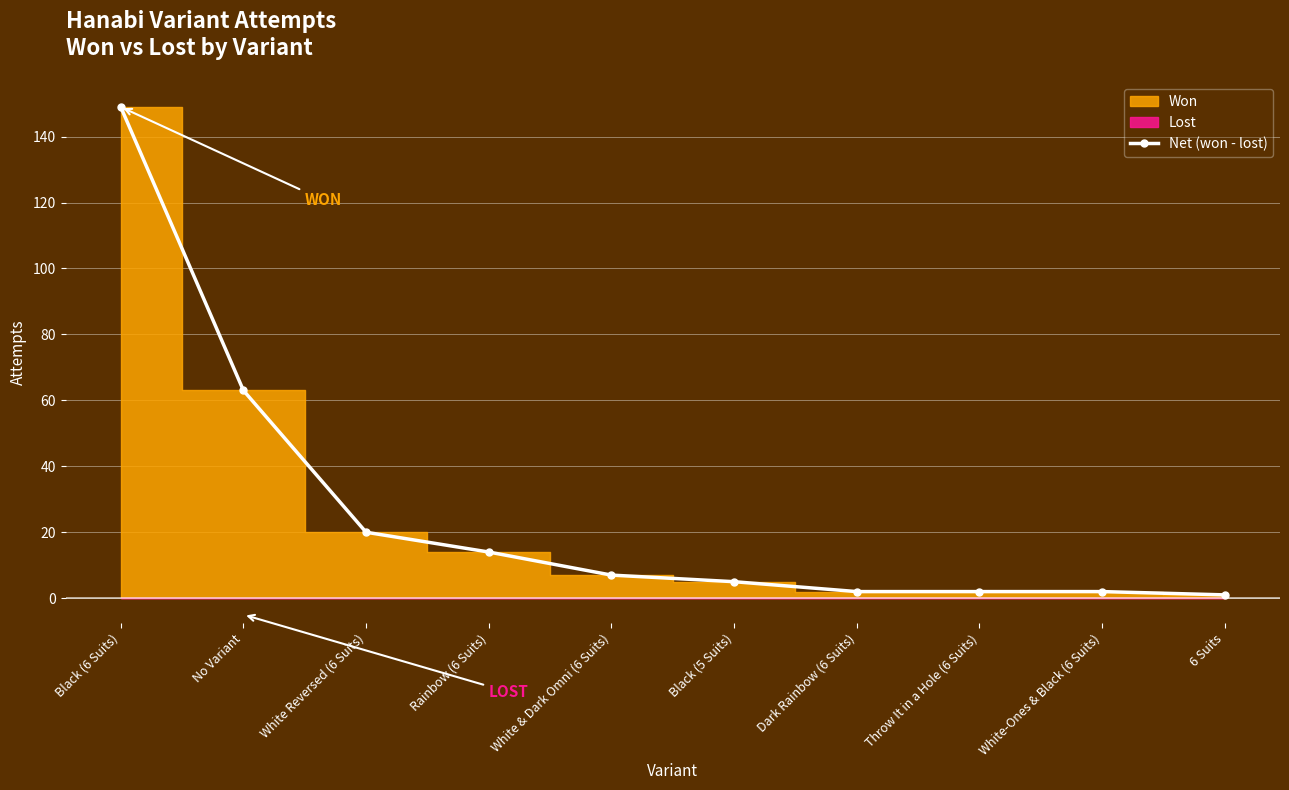

Is it true that the value at White-Ones & Black (6 Suits) is 3?

False